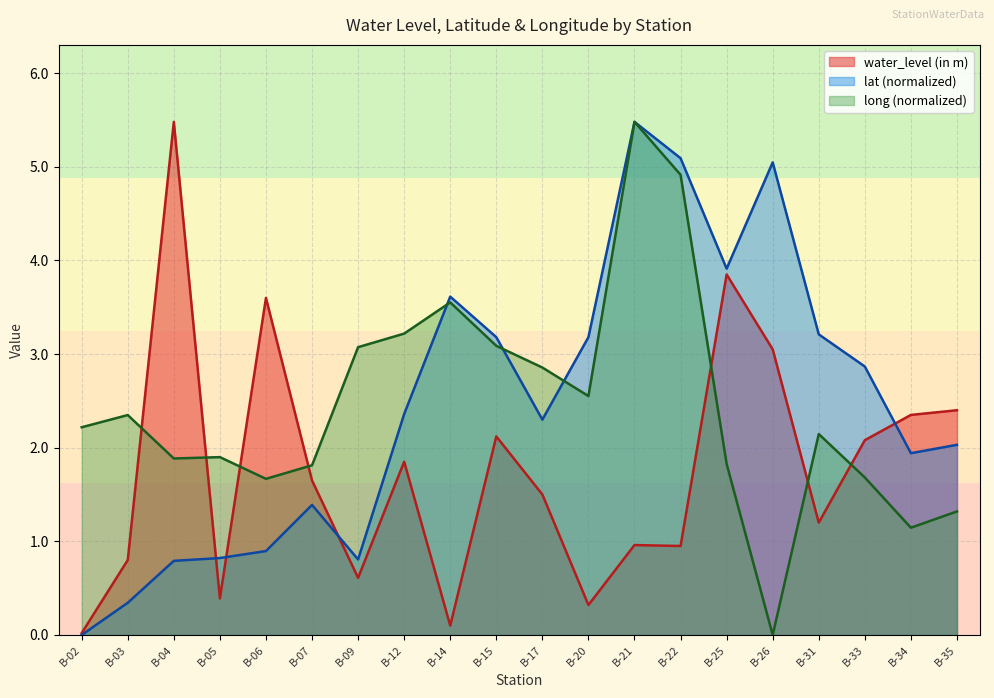

What are all the series names shown in the legend?

water_level (in m), lat (normalized), long (normalized)